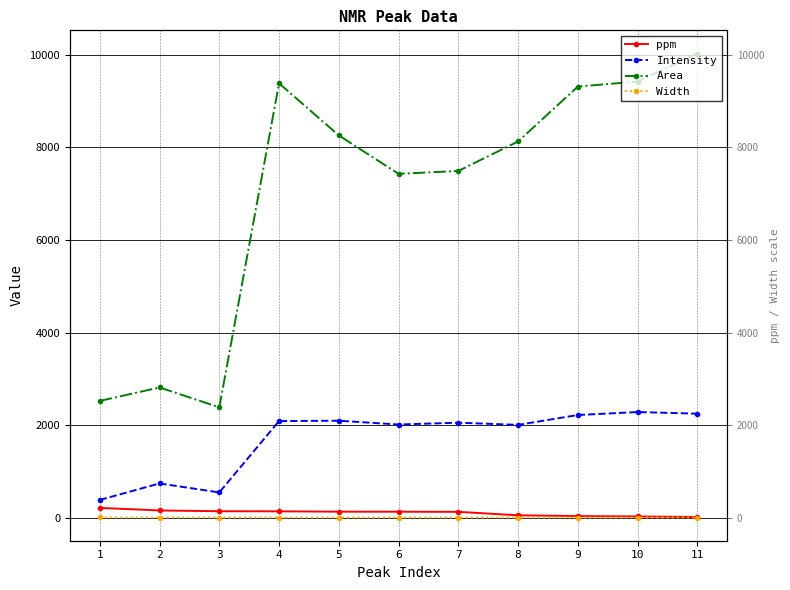

At which category is the sum across all series the highest?

11